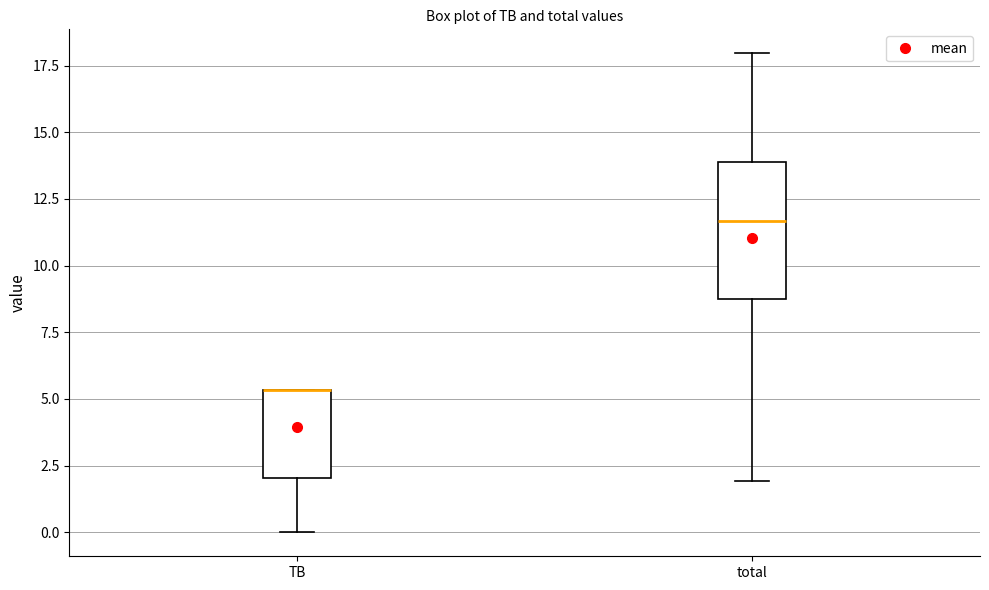

Reading left to right, transcribe this box plot: for each box, give where its median line is, the range the box spans, and where its two whiskers end, as read against the y-axis. The values are not printed on the chart, so give them approximately, as read against the axis.

TB: median 5.5 (drawn on the box's upper edge), box 2.0 to 5.5, whiskers 0.0 to 5.5
total: median 11.5, box 9.0 to 14.0, whiskers 2.0 to 18.0